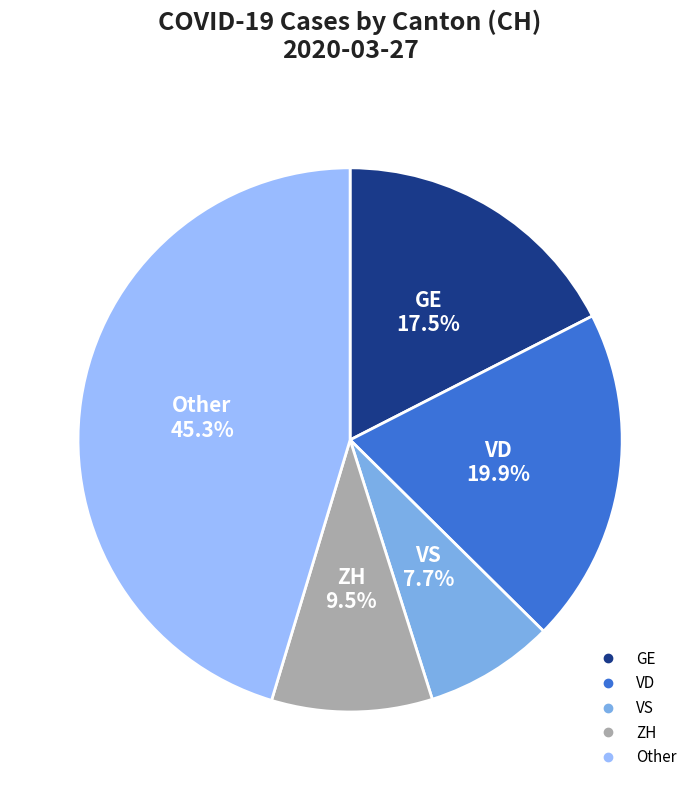

To the nearest percent, what is the difference between the largest and smallest slice percentages?

38%